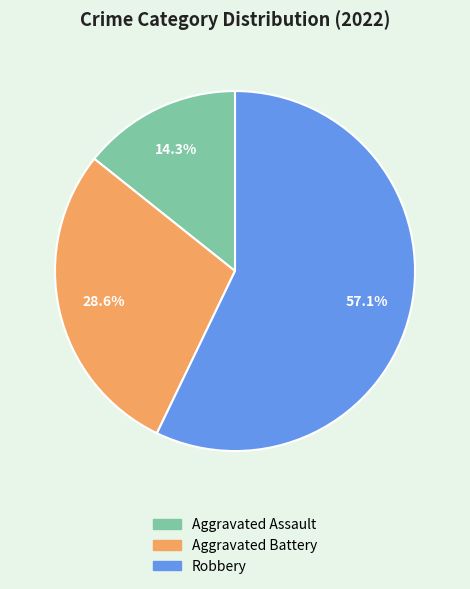

To the nearest percent, what is the combined percentage of Aggravated Assault and Robbery?

71%